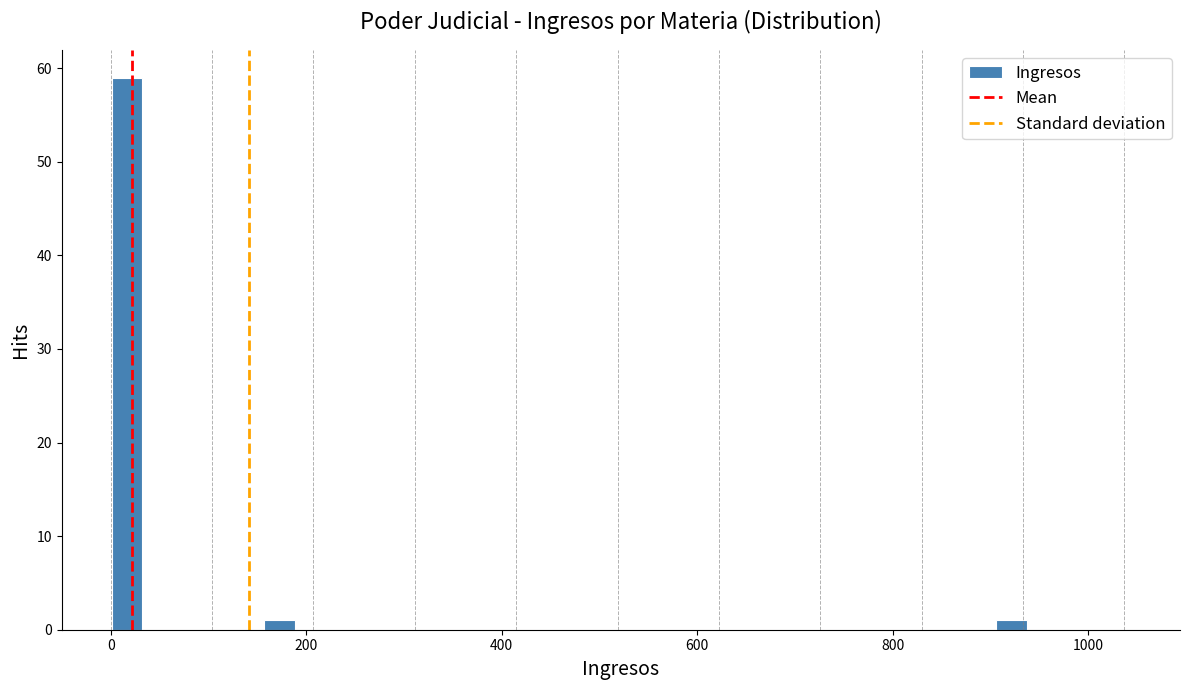

Read against the x-axis, roughly where is the centre of the tallest bar?

20